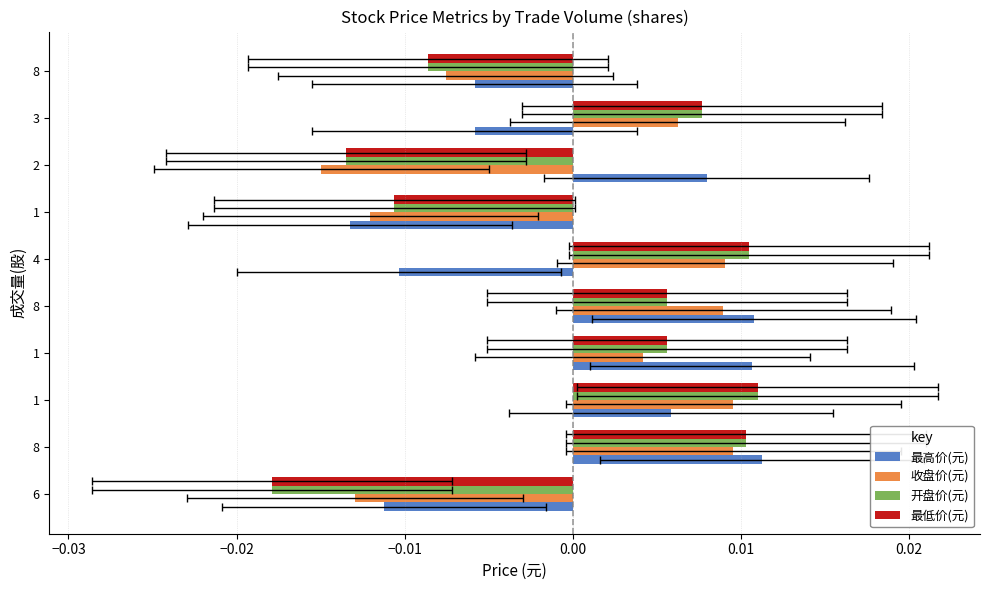

What are all the series names shown in the legend?

最高价(元), 收盘价(元), 开盘价(元), 最低价(元)